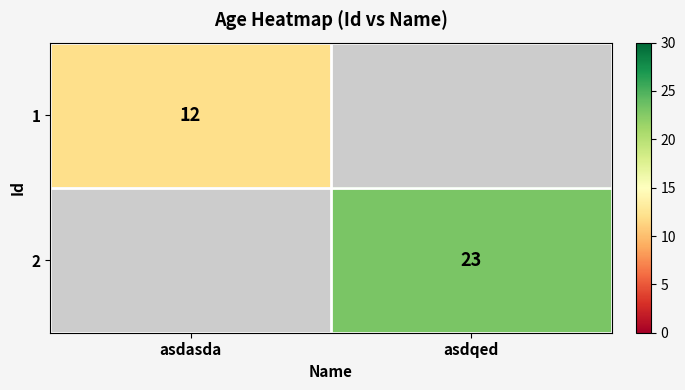

The value of 1 at asdasda is 7. True or false?

False